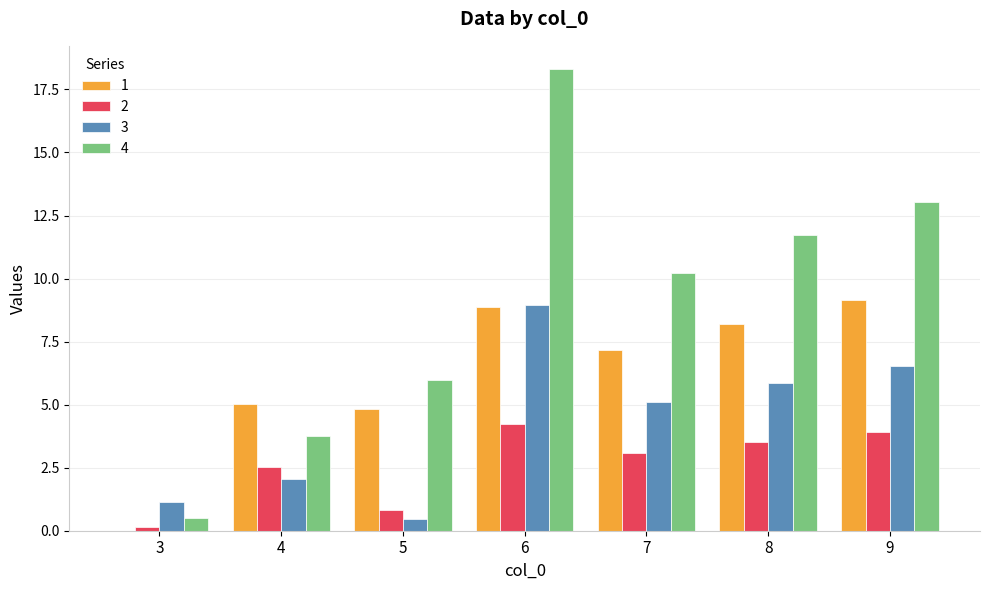

At which category is the sum across all series the highest?

6